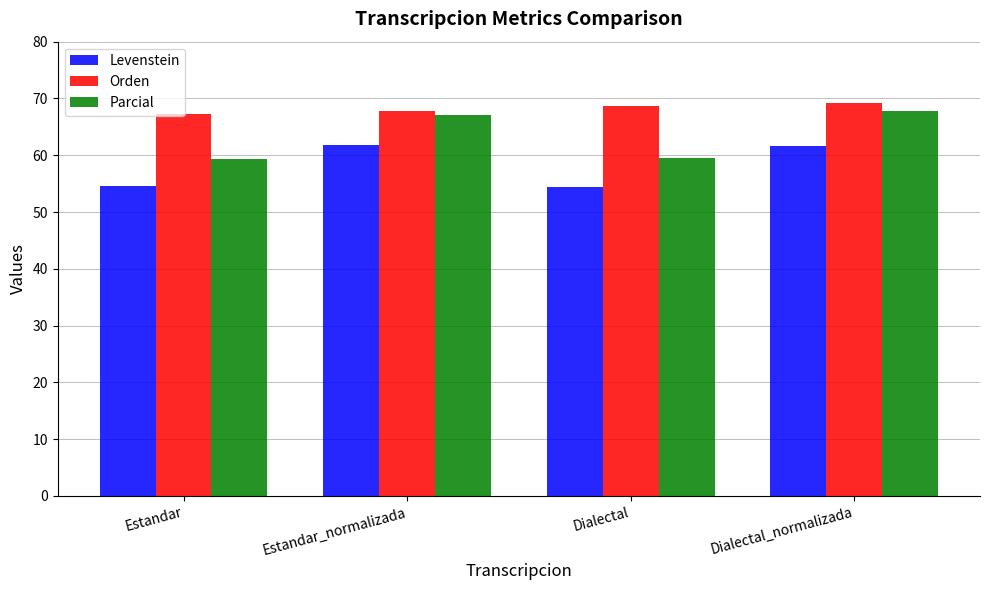

Rank the series by their average value, from highest to lowest.

Orden, Parcial, Levenstein